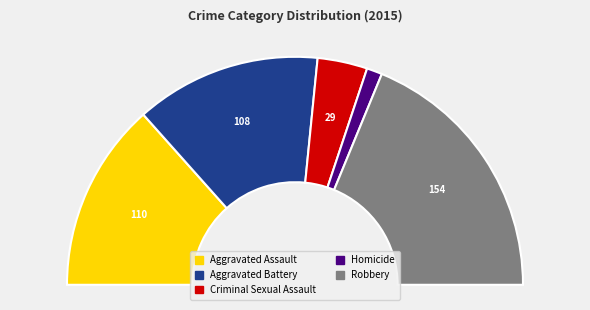

The Criminal Sexual Assault slice represents 7% of the pie. True or false?

True